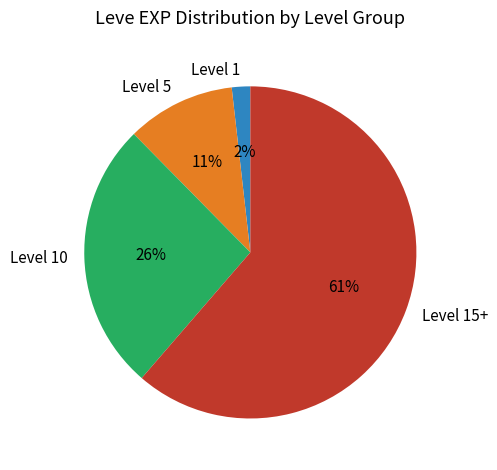

To the nearest percent, what percentage of the pie is Level 1?

2%